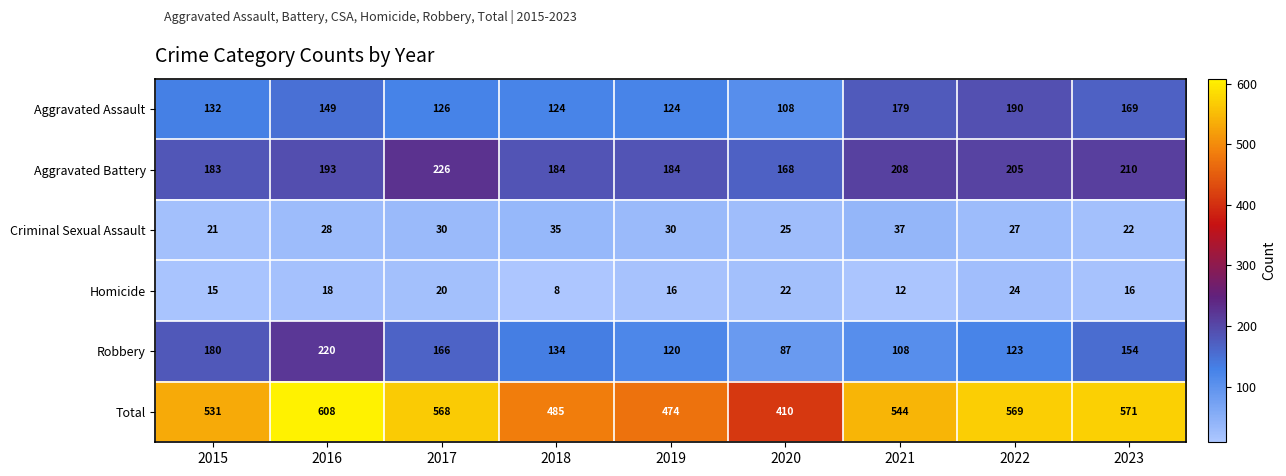

What is the minimum value shown in the chart?

8